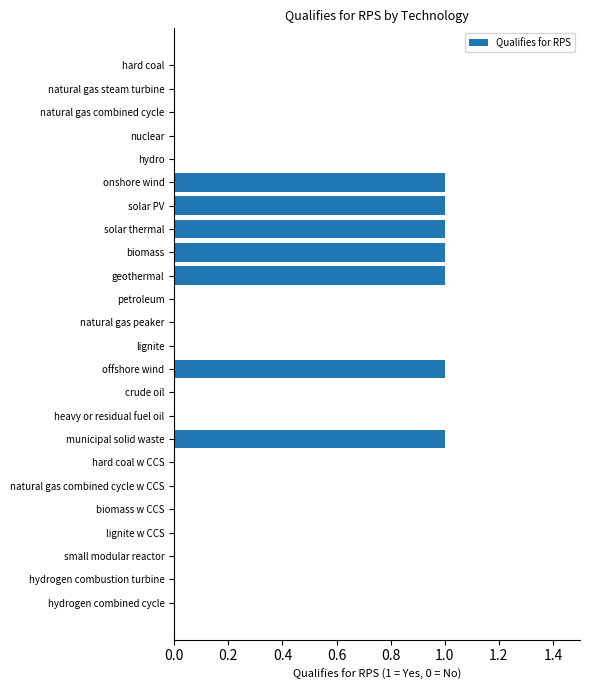

True or false: the data shows 1 at heavy or residual fuel oil.

False